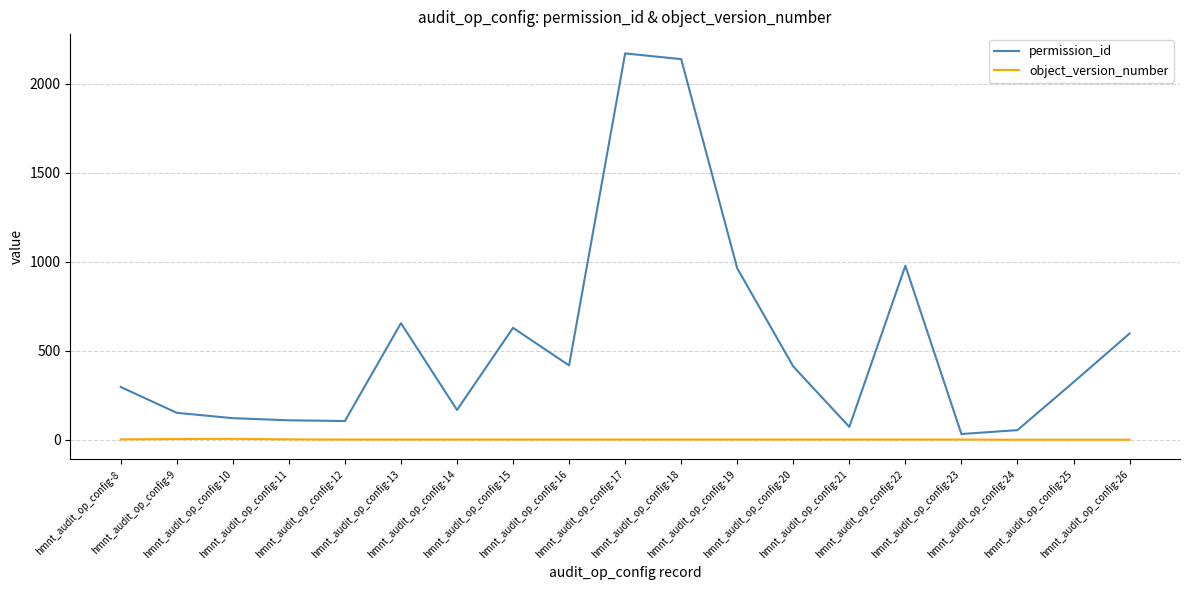

Is the value of object_version_number at hmnt_audit_op_config-20 greater than the value of permission_id at hmnt_audit_op_config-13?

No